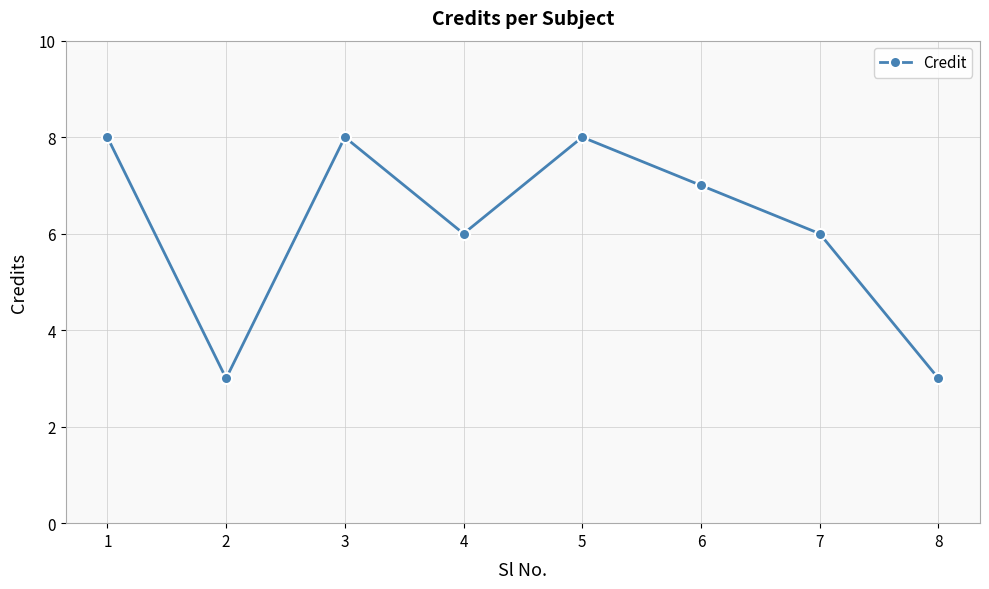

Does the chart have visible grid lines?

Yes